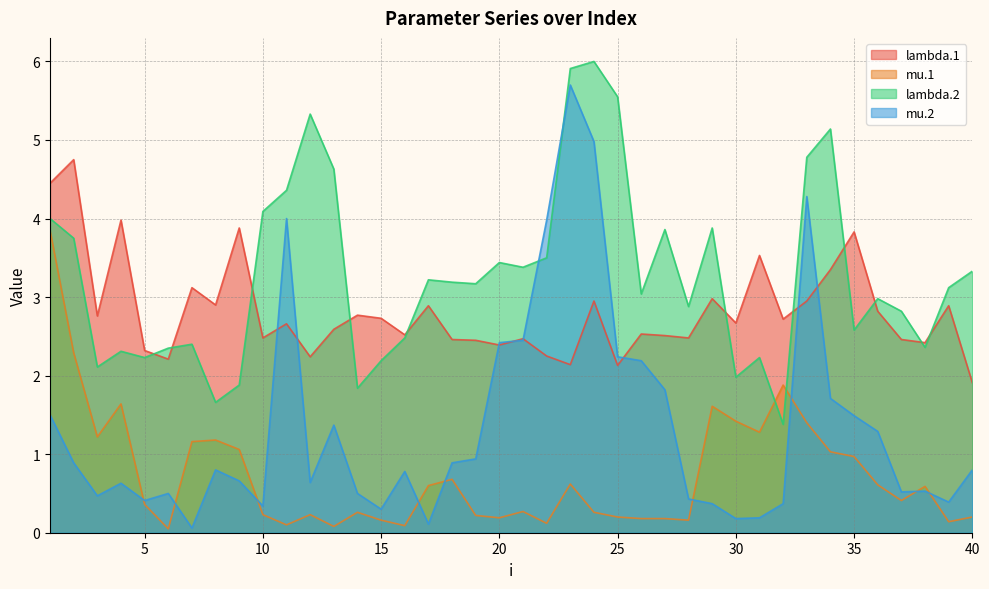

Which category has the lowest value in the mu.2 series?

7